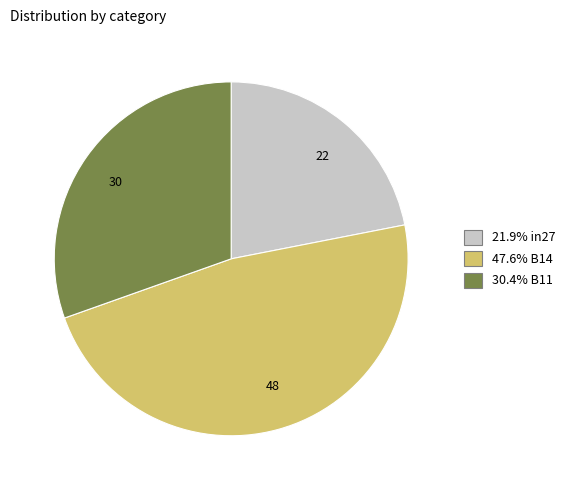

What is the largest slice in the pie chart?

48